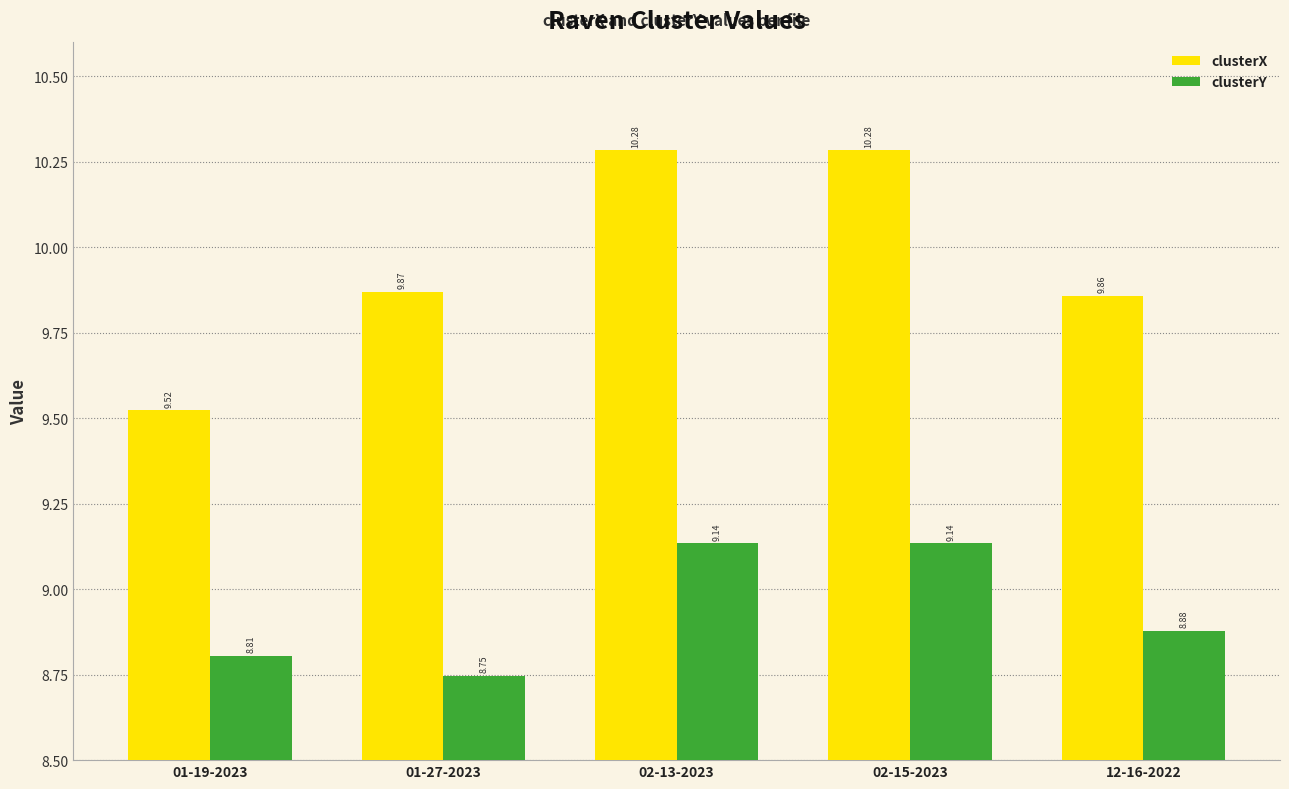

At which label is clusterY closest to 8?

01-27-2023